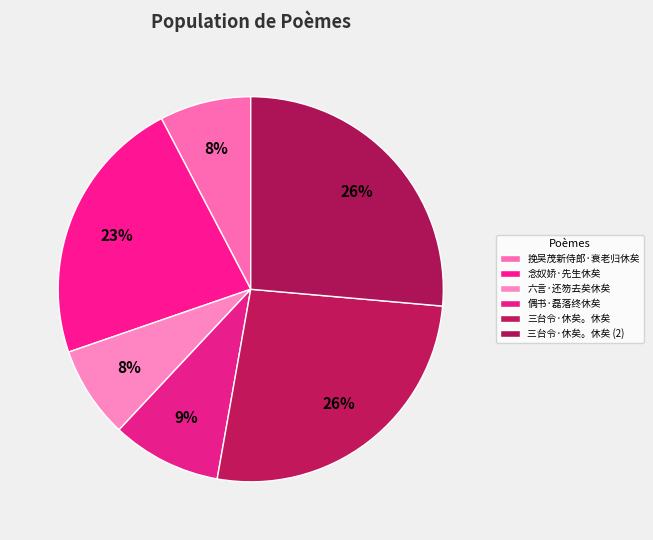

How many slices are in this pie chart?

6